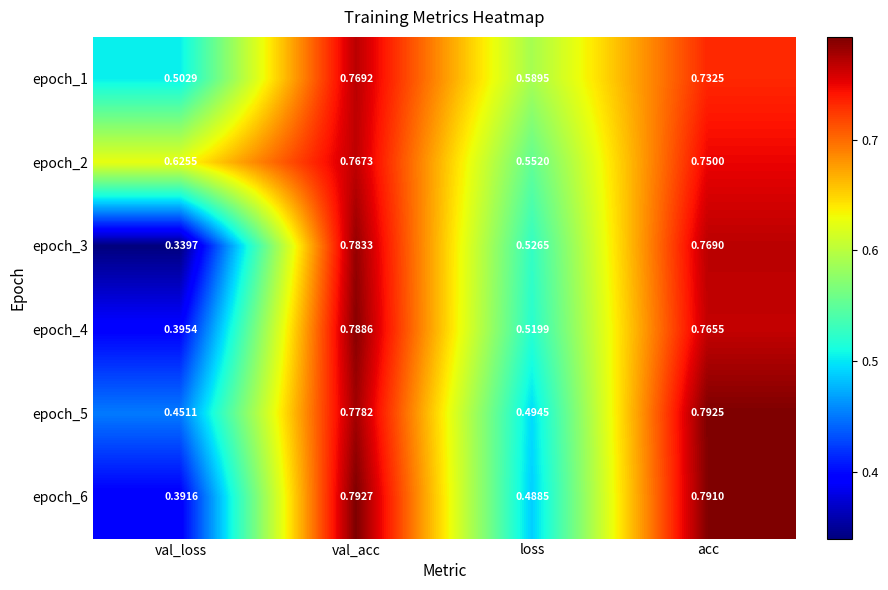

What is the total value across all series at val_acc?

4.7